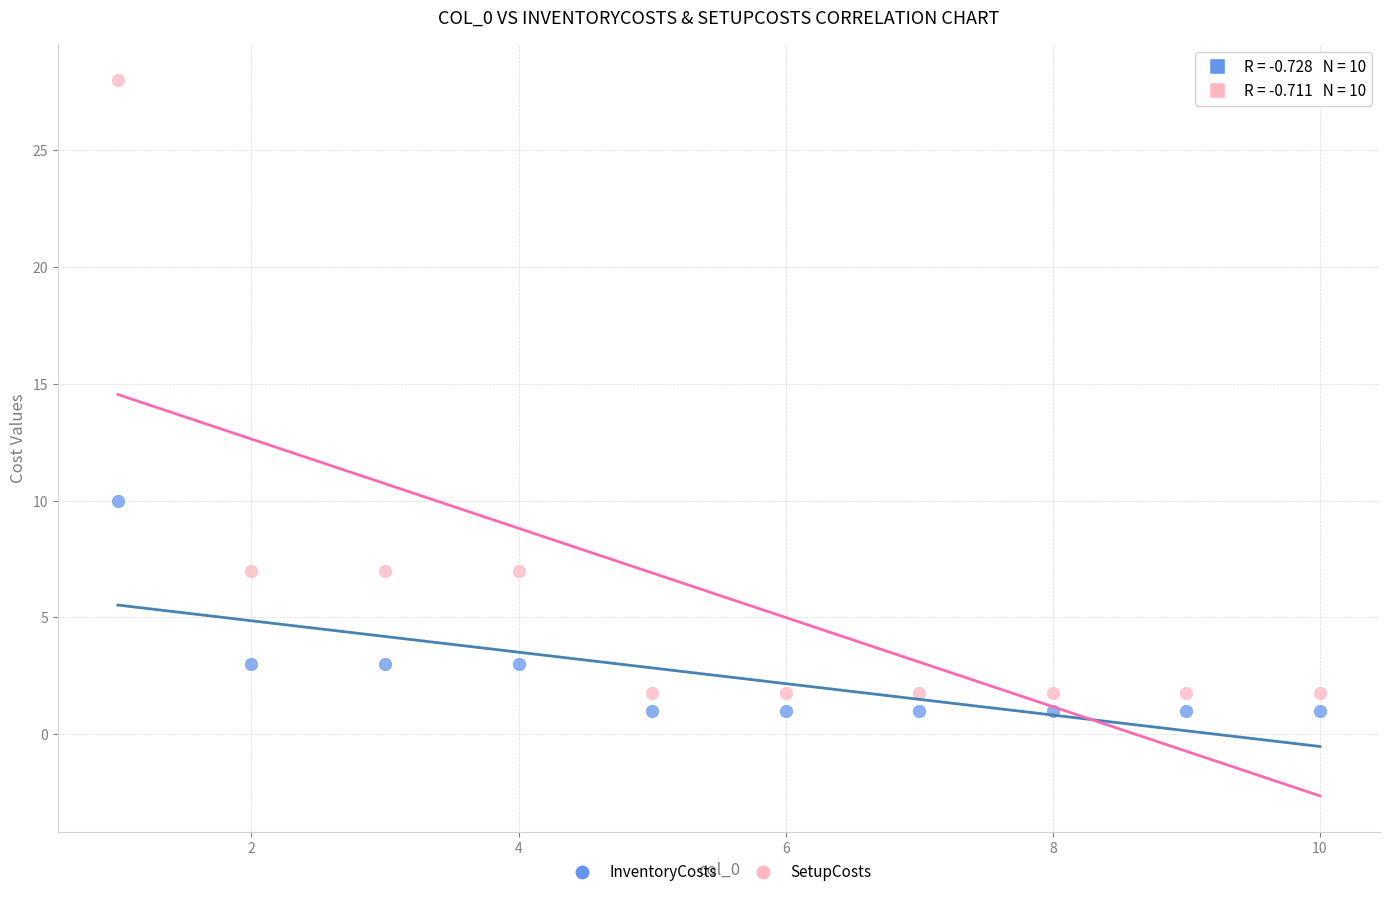

Which series contains the highest Y value?

SetupCosts